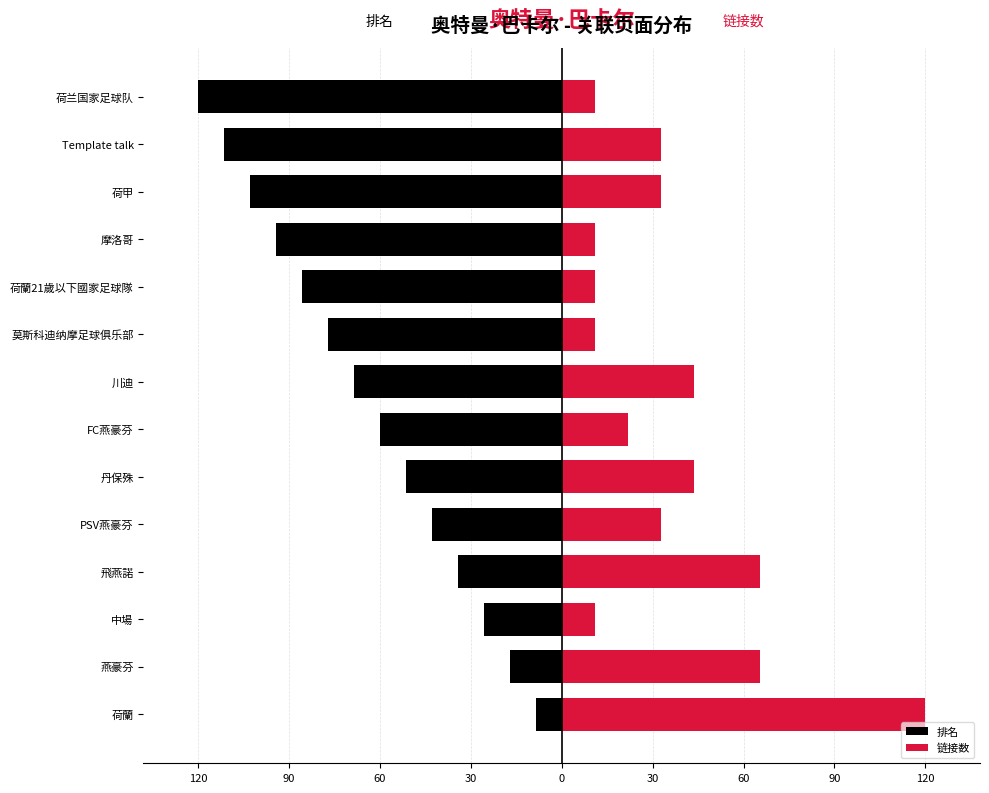

Which series has the largest range (max minus min)?

排名